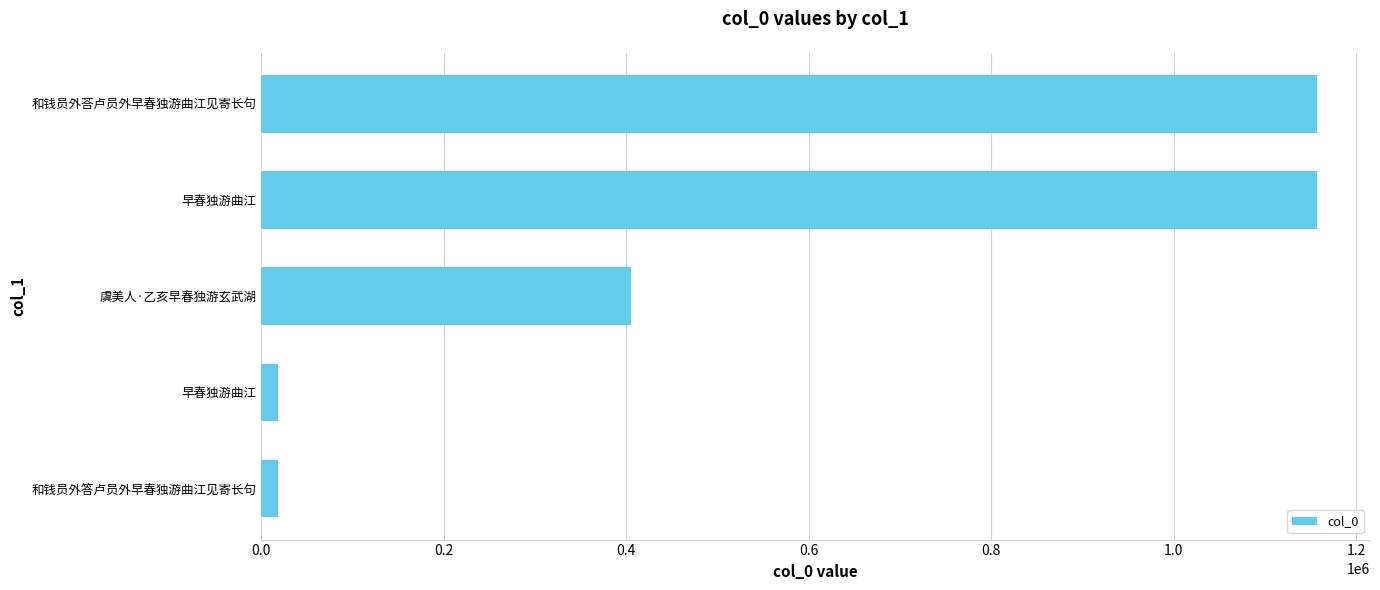

How many bars are there in total?

5